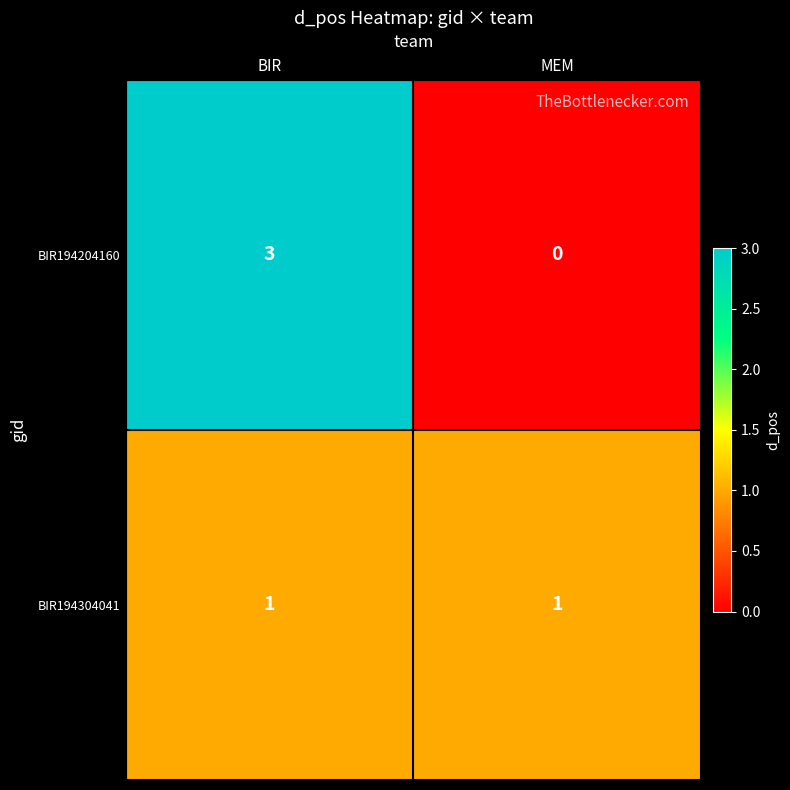

Which series has the largest total across all categories?

BIR194204160